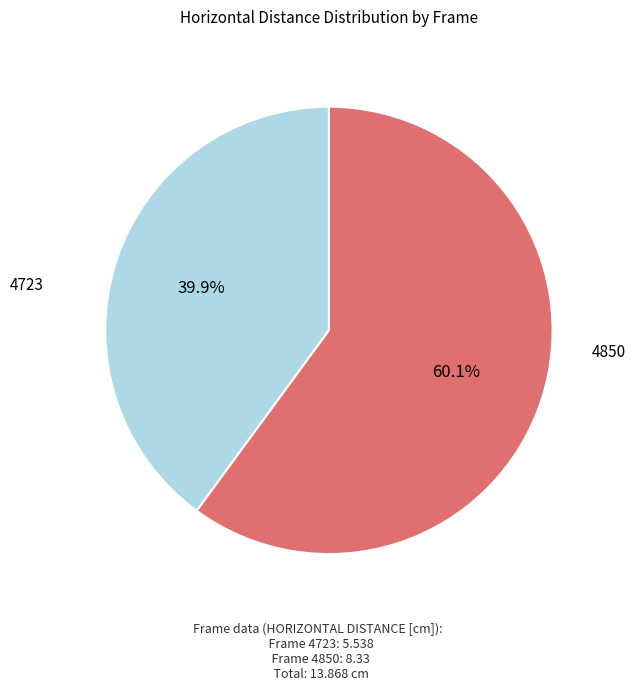

What percentage is the 4723 slice, to the nearest percent?

40%